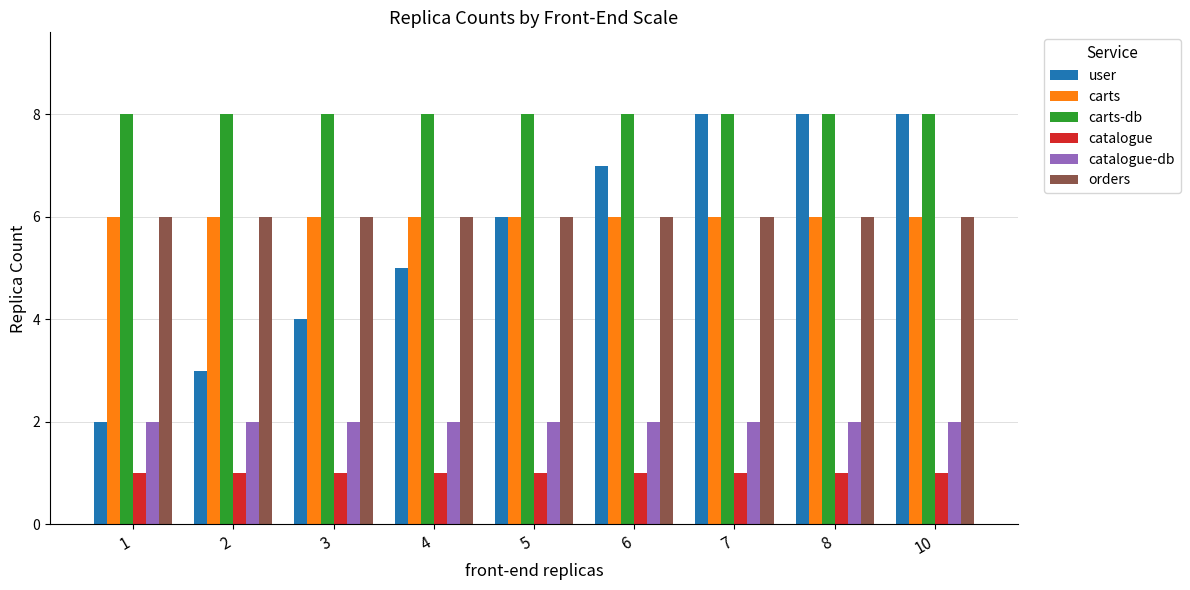

What is the average value of the orders series?

6